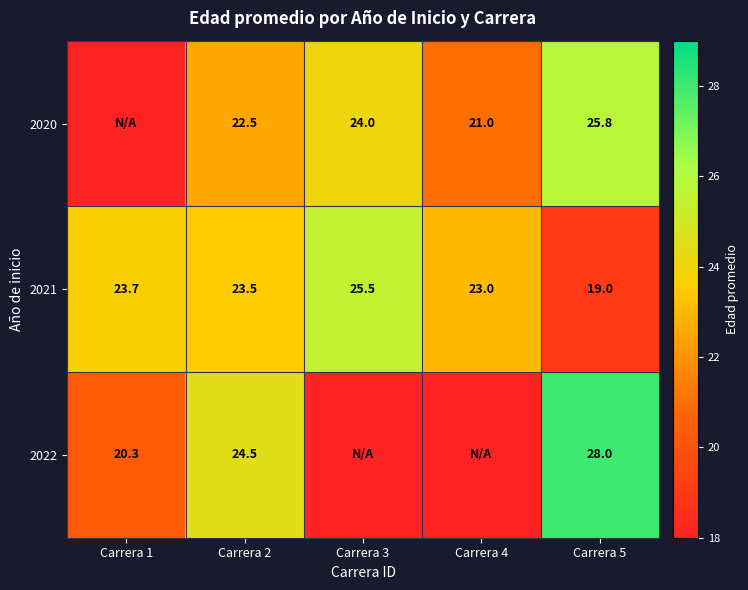

What is the difference between the 2022 values at Carrera 5 and Carrera 2?

3.5